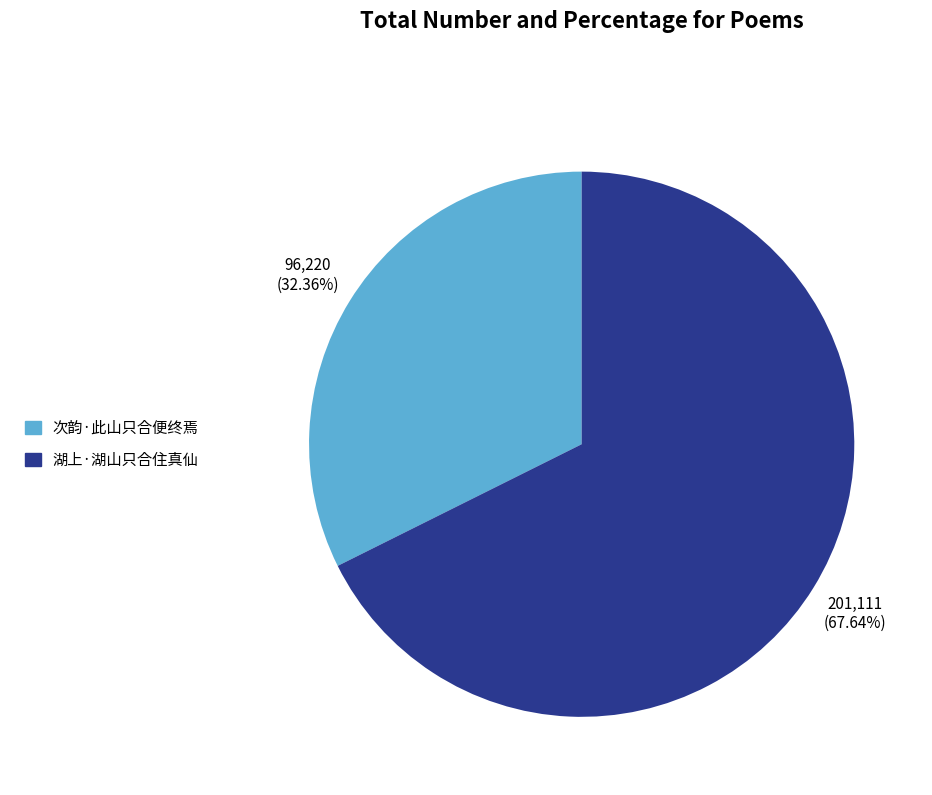

Is it true that 湖上·湖山只合住真仙 is 82% of the pie?

False